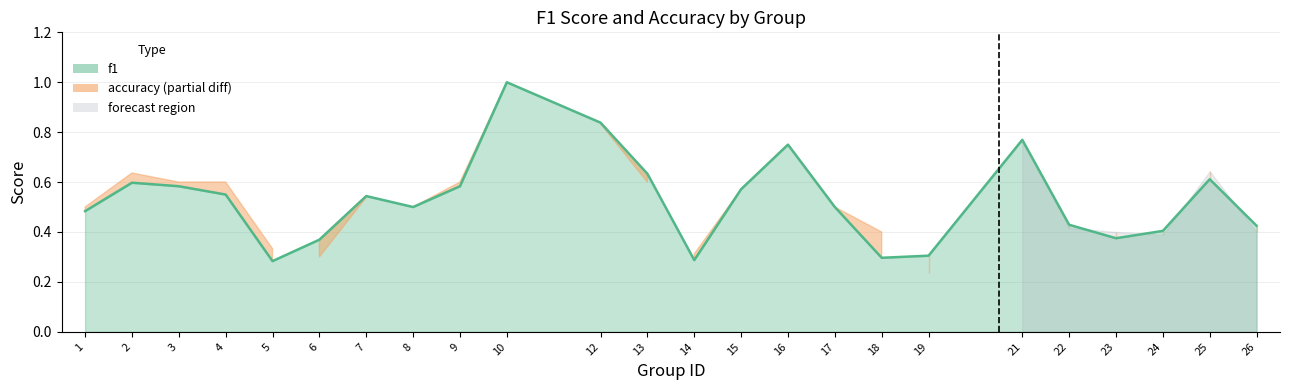

Is it true that the value at 12 is 0.8?

True